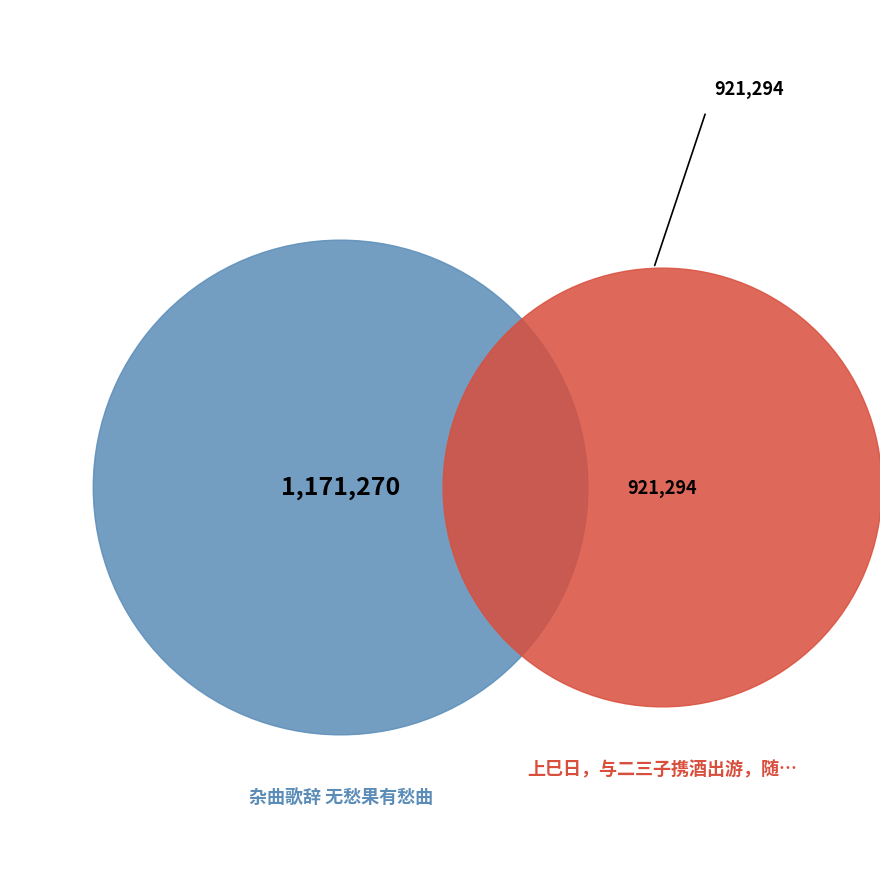

Rank the categories by value from lowest to highest.

上巳日，与二三子携酒出游，随所见辄作数句，明日集之为诗，故辞无伦次, 杂曲歌辞 无愁果有愁曲